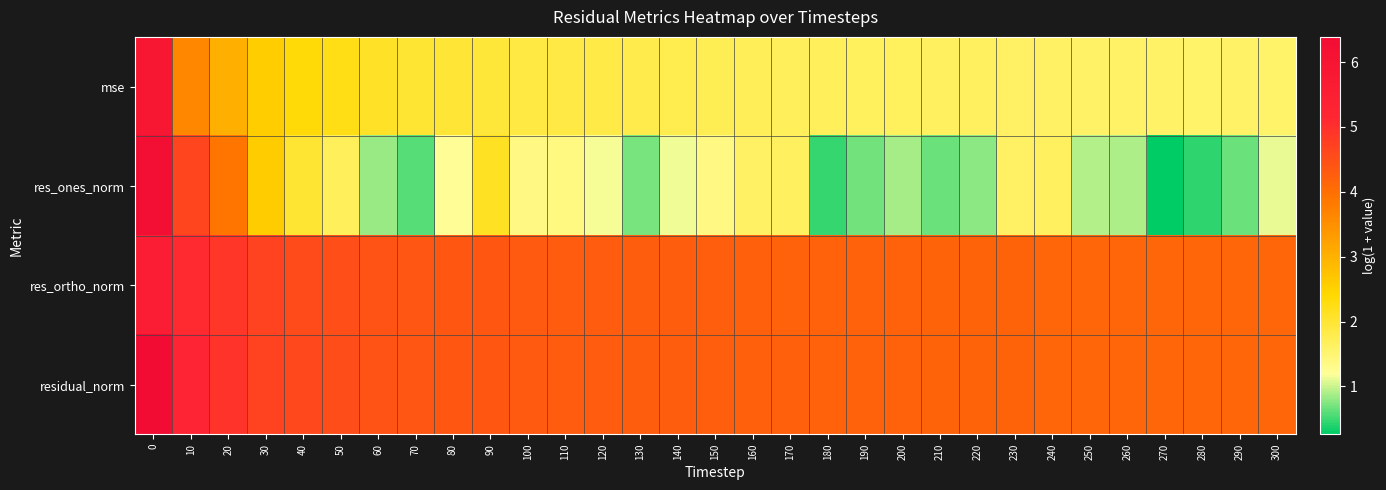

Rank the series at 90 from lowest to highest value.

mse, res_ones_norm, res_ortho_norm, residual_norm